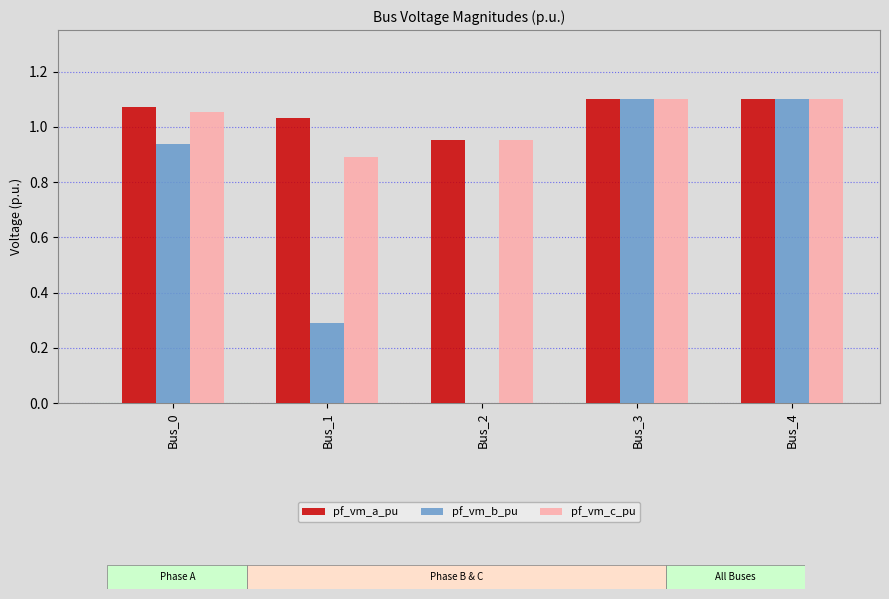

What is the sum of all pf_vm_b_pu values?

3.4